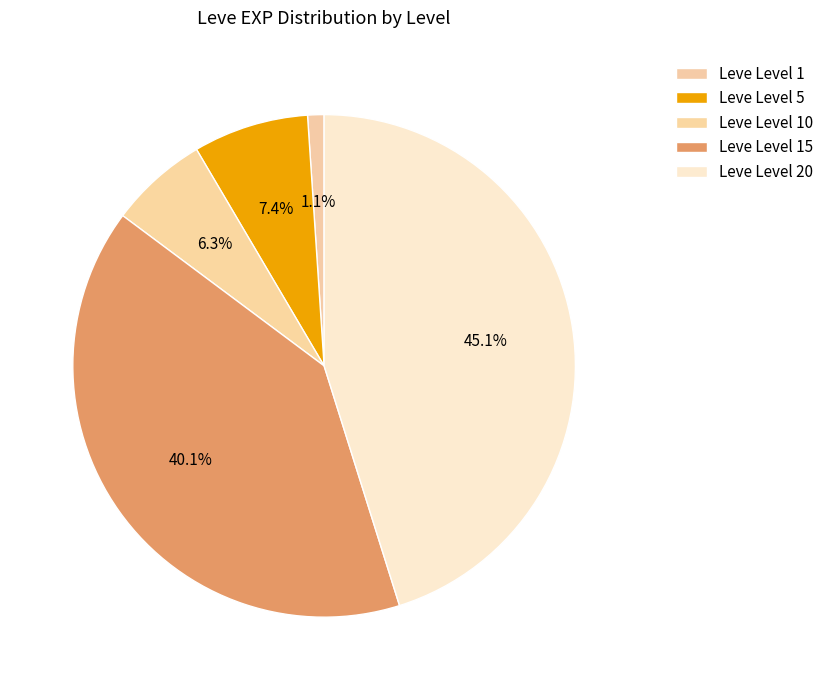

How many segments does this pie chart have?

5